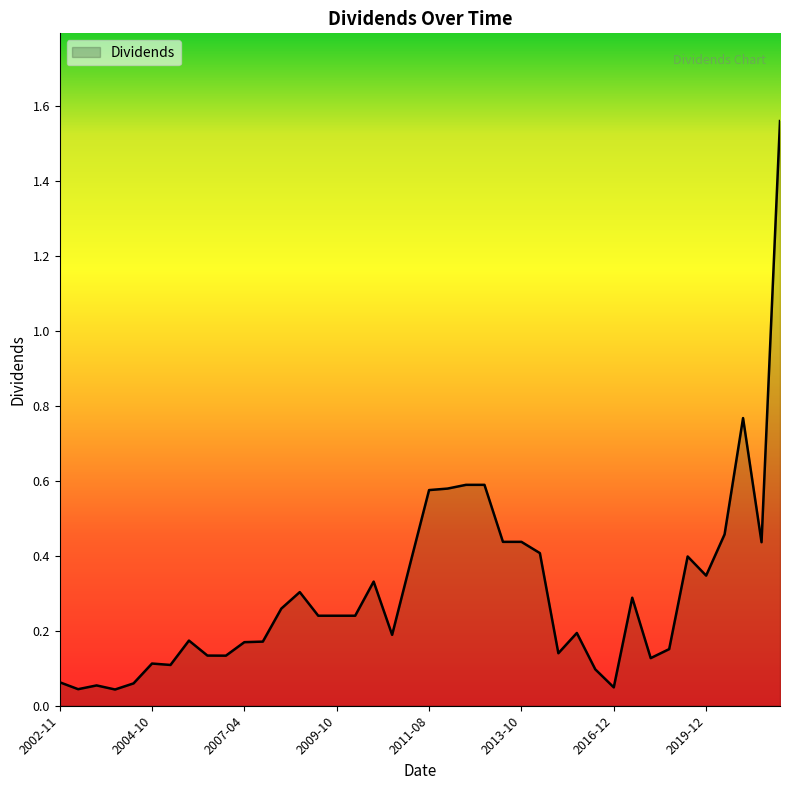

What is the difference between the maximum and minimum values?

1.5